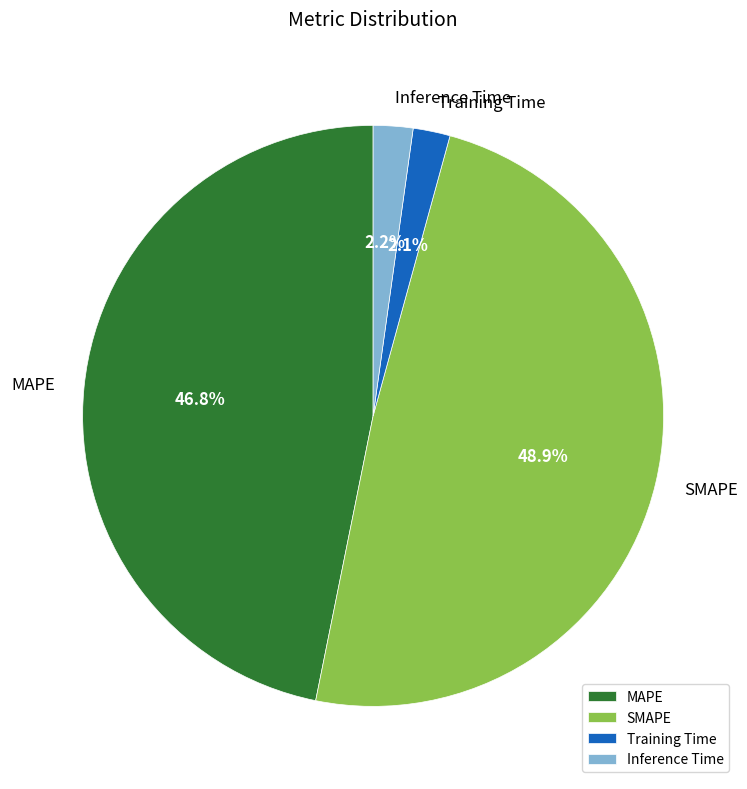

What portion of the pie excludes Training Time?

97.9%